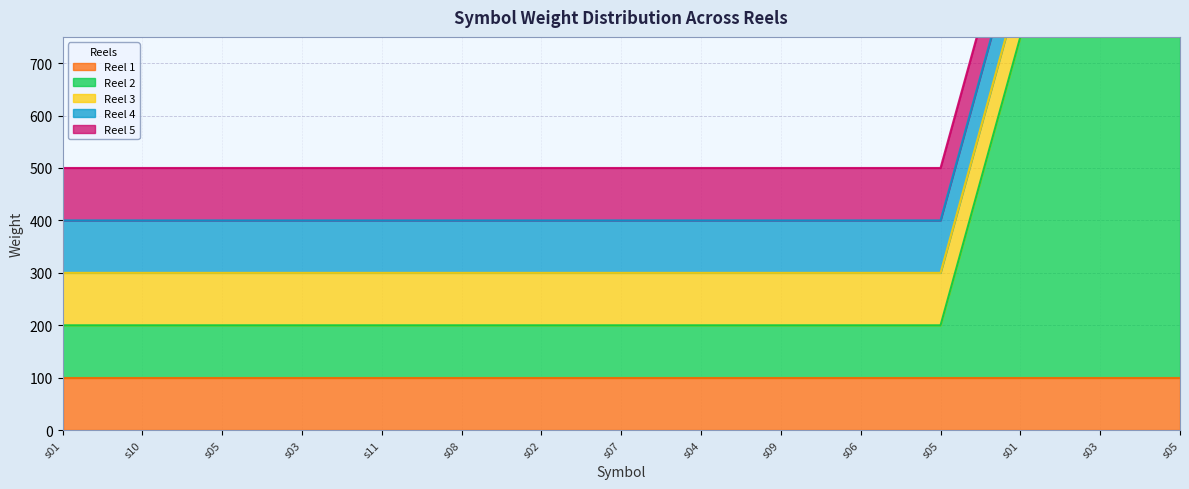

What is the label of the 7th point from the right?

s04